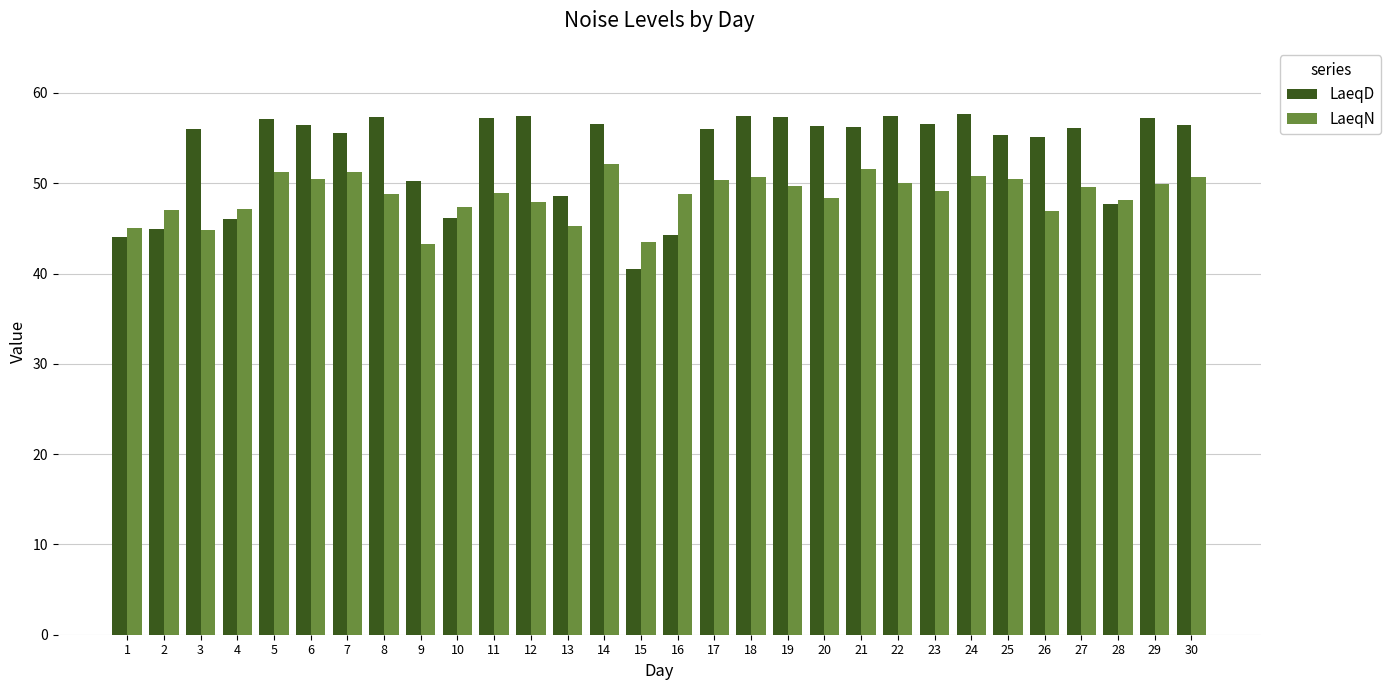

How many groups of bars are there?

30